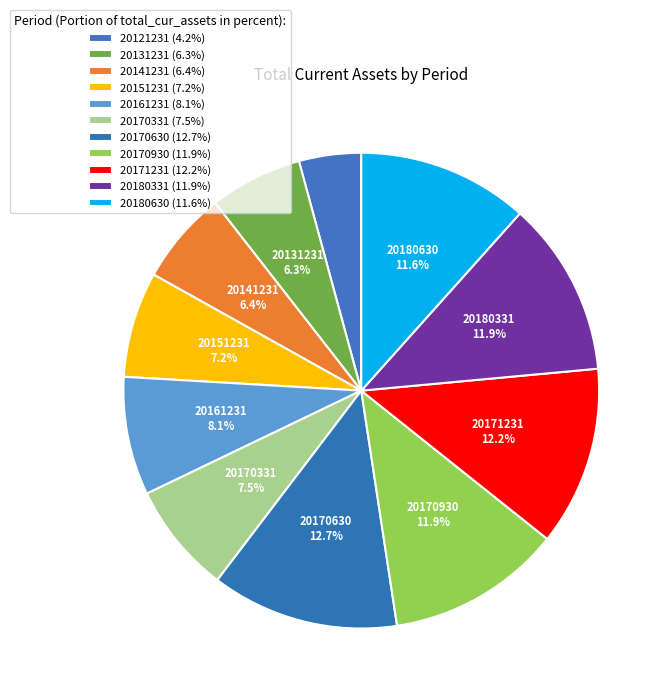

How many slices are in this pie chart?

11